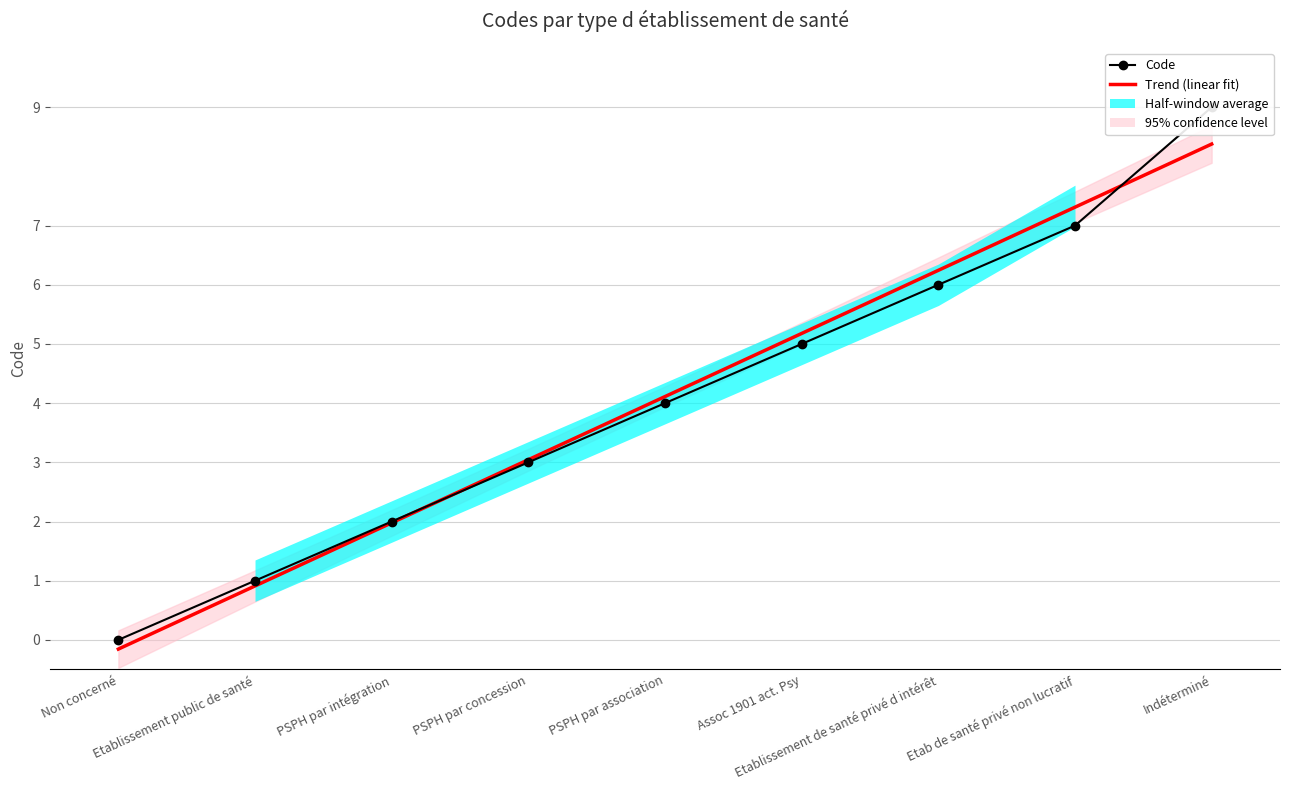

Reading left to right, what are all the values shown in this chart?

Code: 0.0	1.0	2.0	3.0	4.0	5.0	6.0	7.0	9.0
Trend (linear fit): -0.2	0.9	2.0	3.0	4.1	5.2	6.2	7.3	8.4